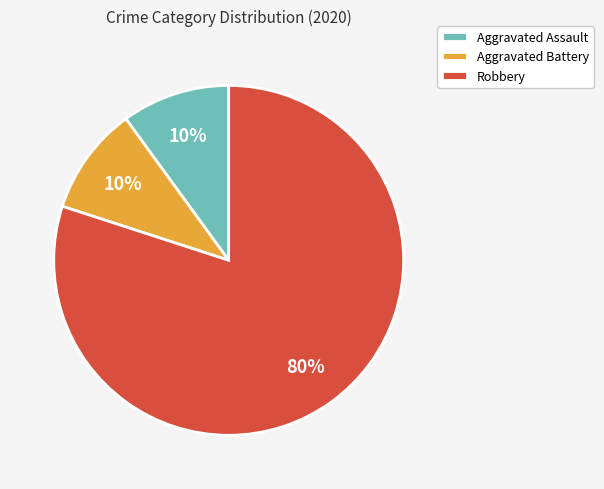

Which slice represents more than half of the pie?

Robbery